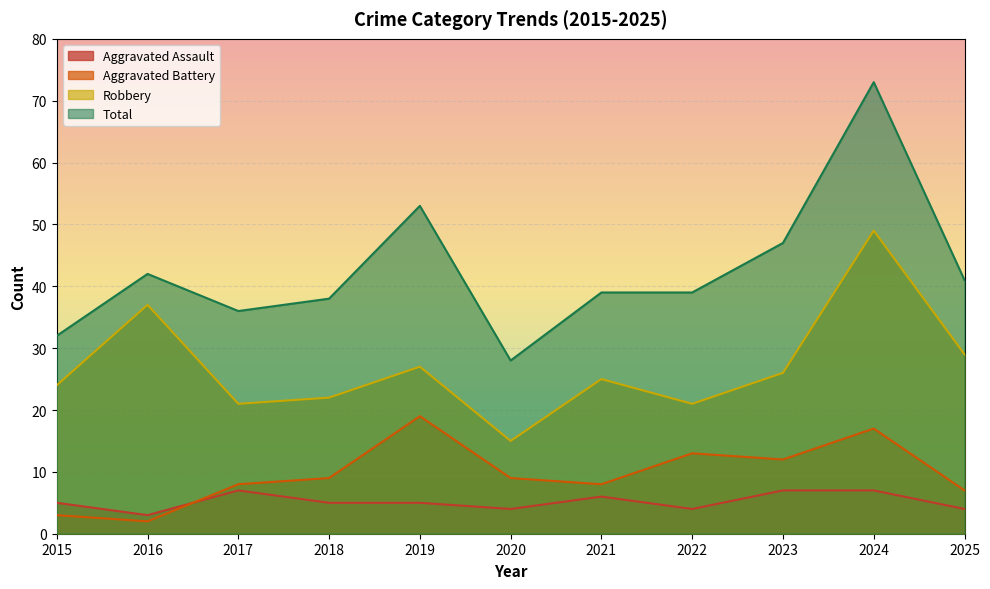

Rank the categories by Robbery value from lowest to highest.

2020, 2017, 2022, 2018, 2015, 2021, 2023, 2019, 2025, 2016, 2024